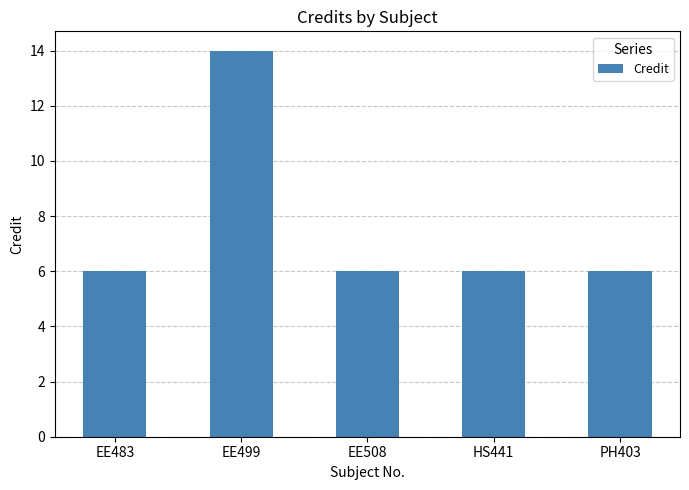

How many series are shown in this chart?

1